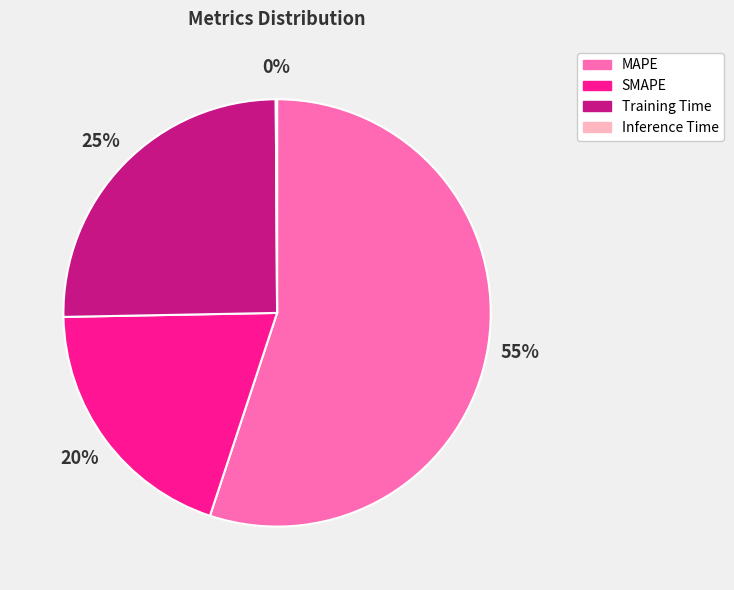

To the nearest percent, what is the average slice percentage?

25%